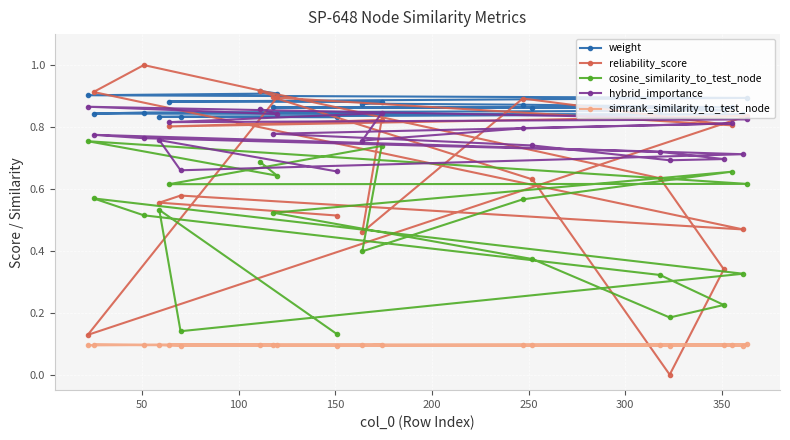

How many lines are shown in the chart?

5